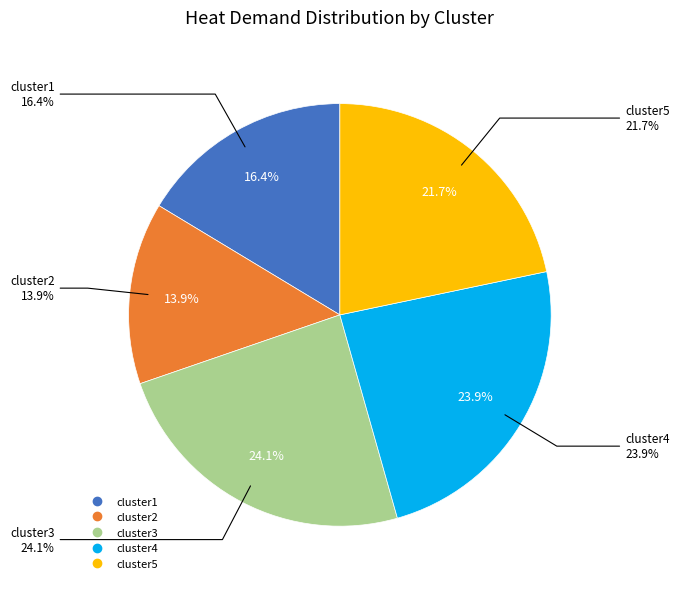

What is the smallest slice in the pie chart?

cluster2